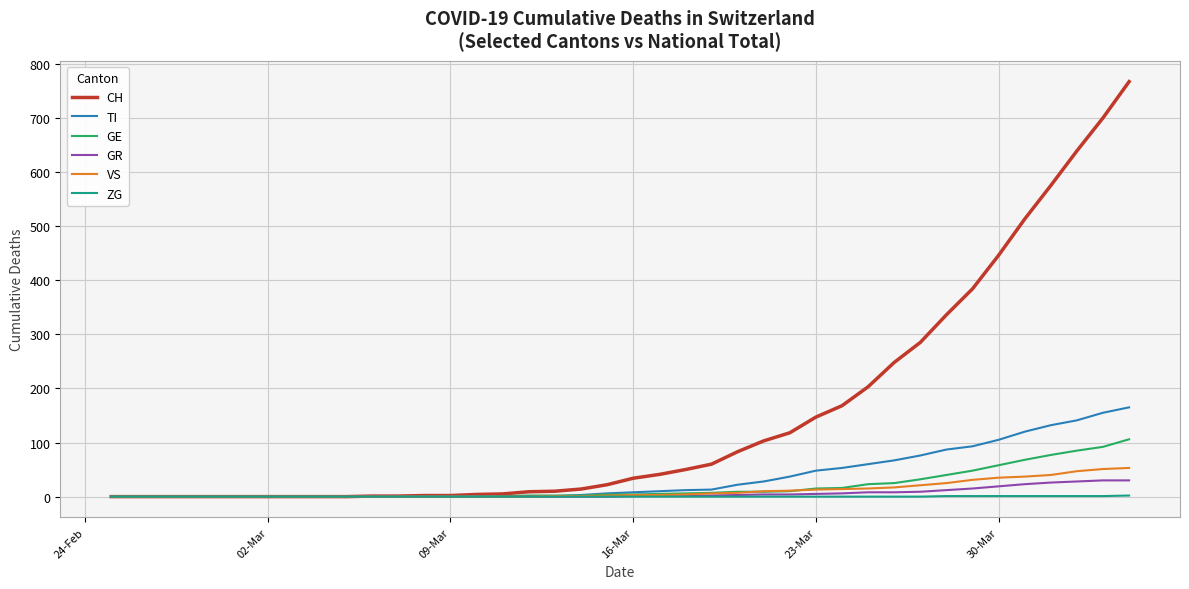

Is this an area chart (filled region under the line)?

No